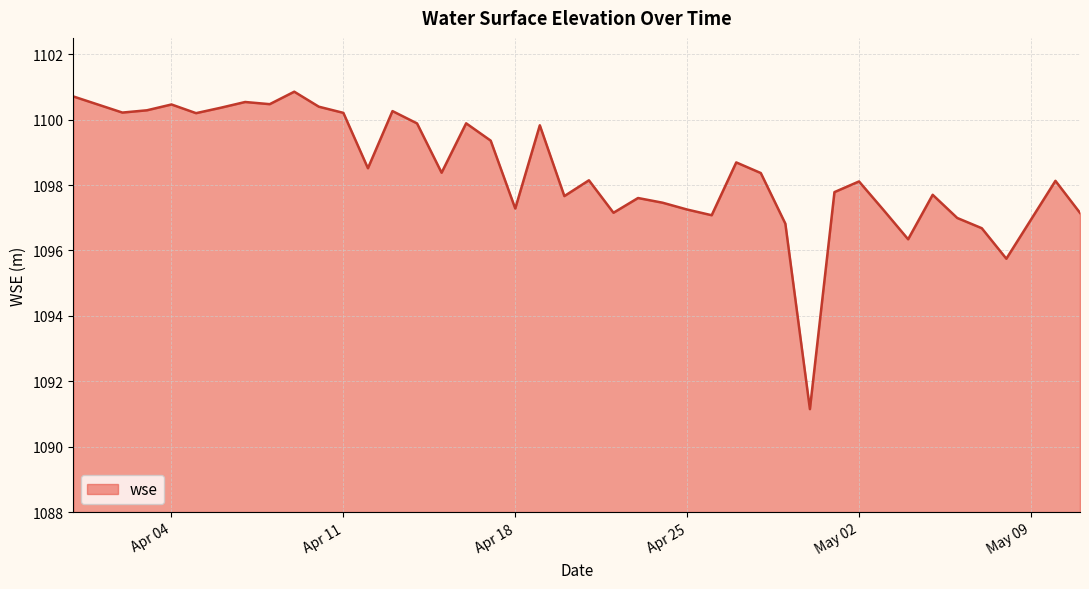

What is the difference between the maximum and minimum values?

9.7